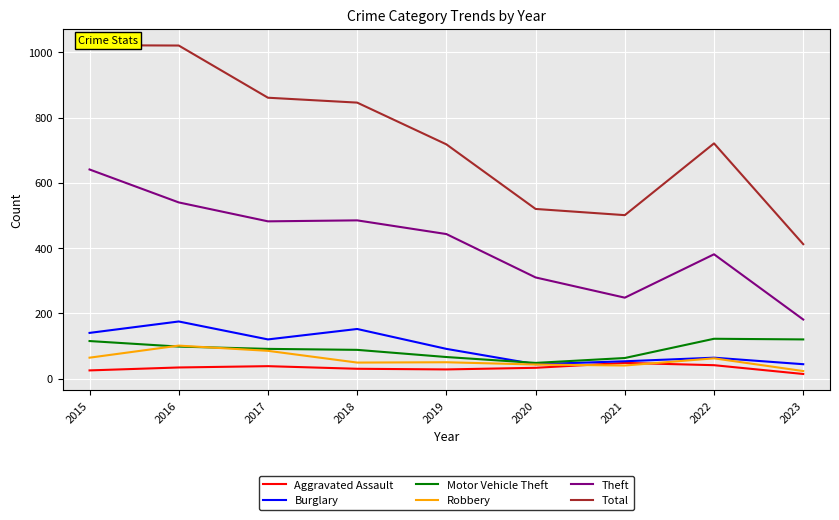

Which category has the highest value across all series?

2015